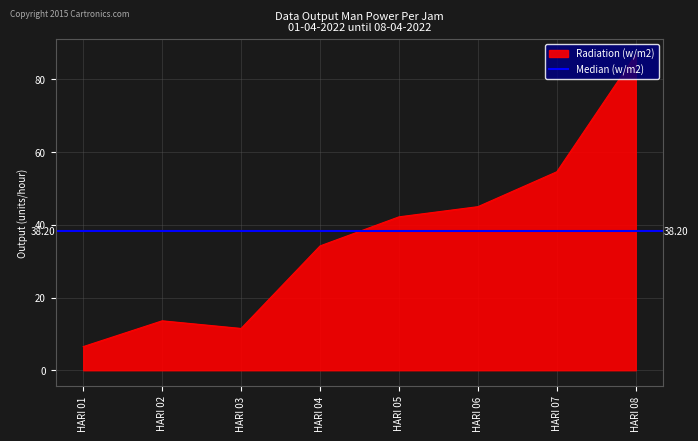

List the labels in order of Radiation (w/m2) value, largest first.

HARI 08, HARI 07, HARI 06, HARI 05, HARI 04, HARI 02, HARI 03, HARI 01